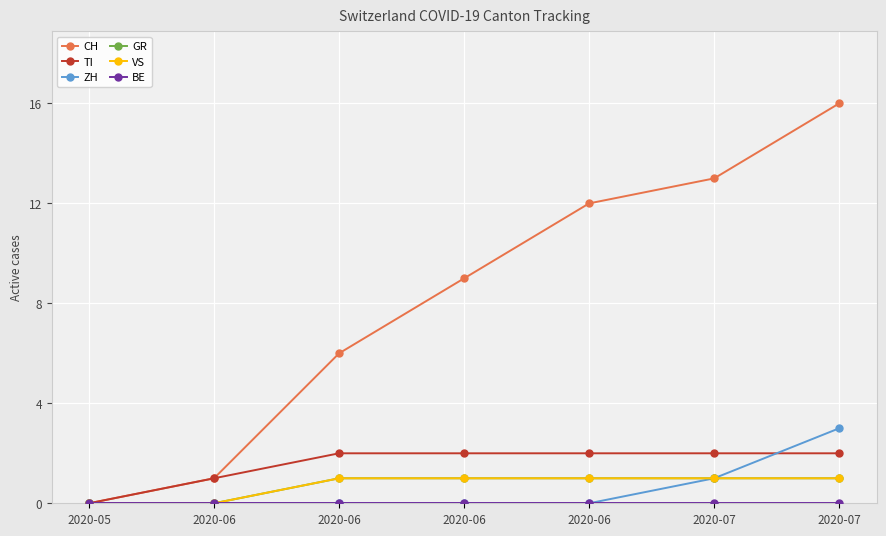

Is this an area chart (filled region under the line)?

No